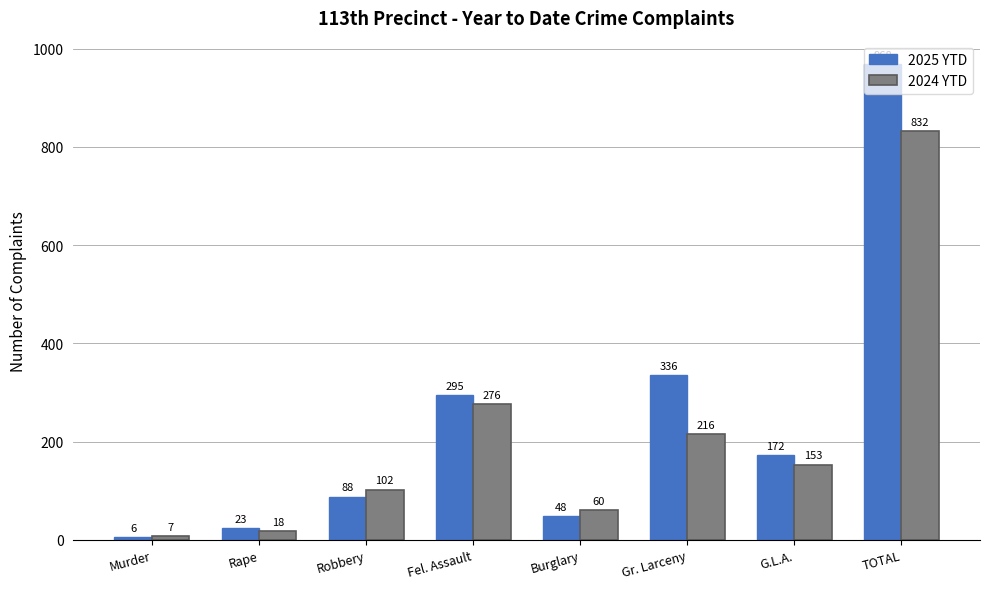

True or false: 2025 YTD has a value of 6 at Murder.

True